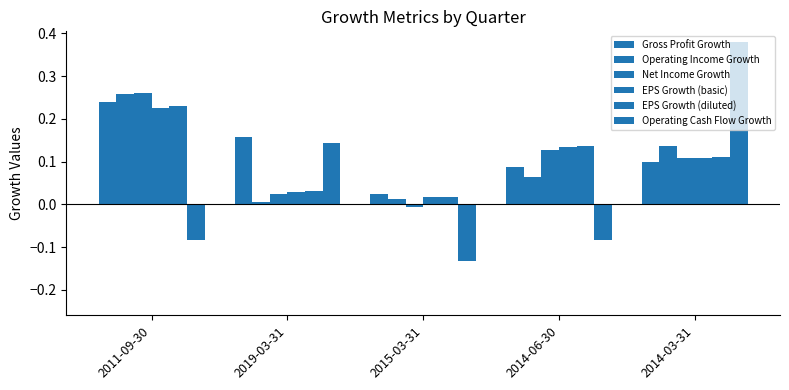

How many data points in Net Income Growth are above 0?

4